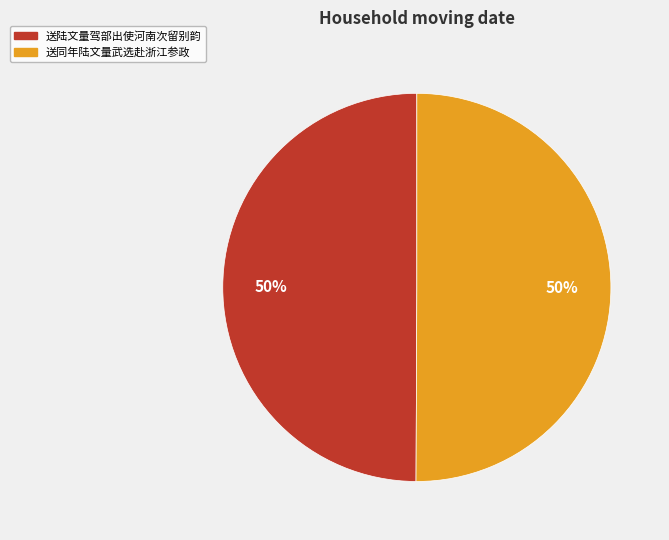

Combined, do 送陆文量驾部出使河南次留别韵 and 送同年陆文量武选赴浙江参政 account for over 50%?

Yes